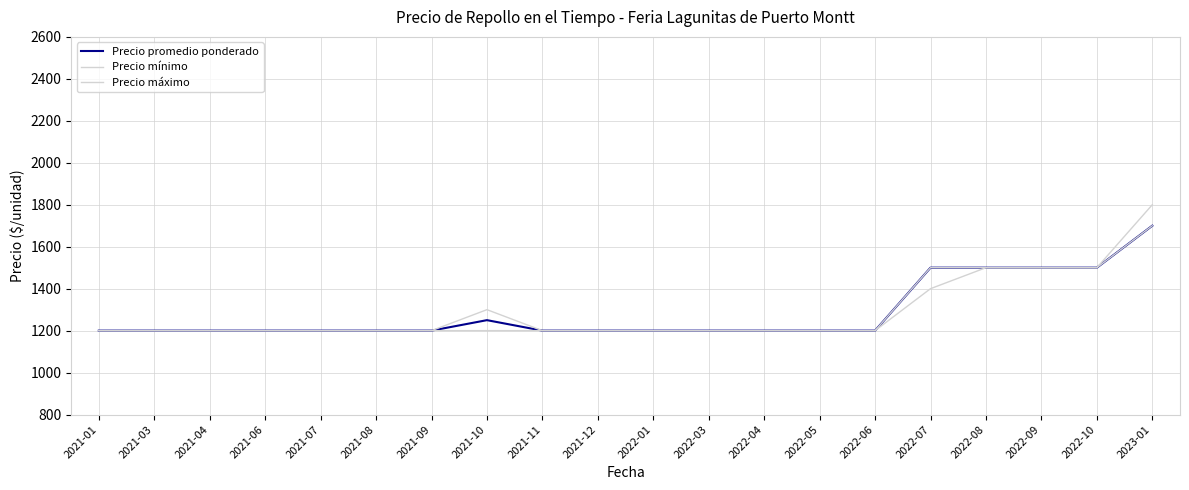

Does the chart display data point markers on the line(s)?

No